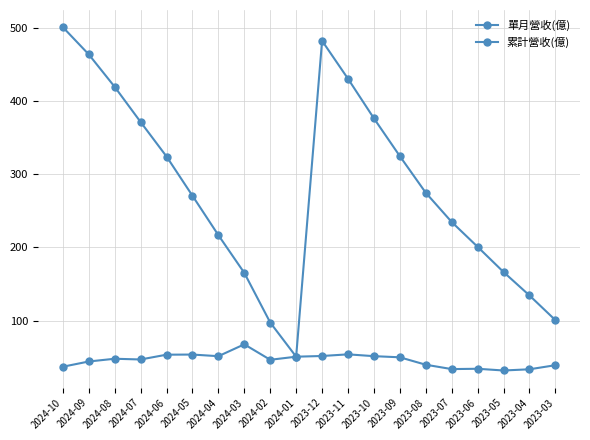

What is the value of the 累計營收(億) point at the 17th from the left?

200.9